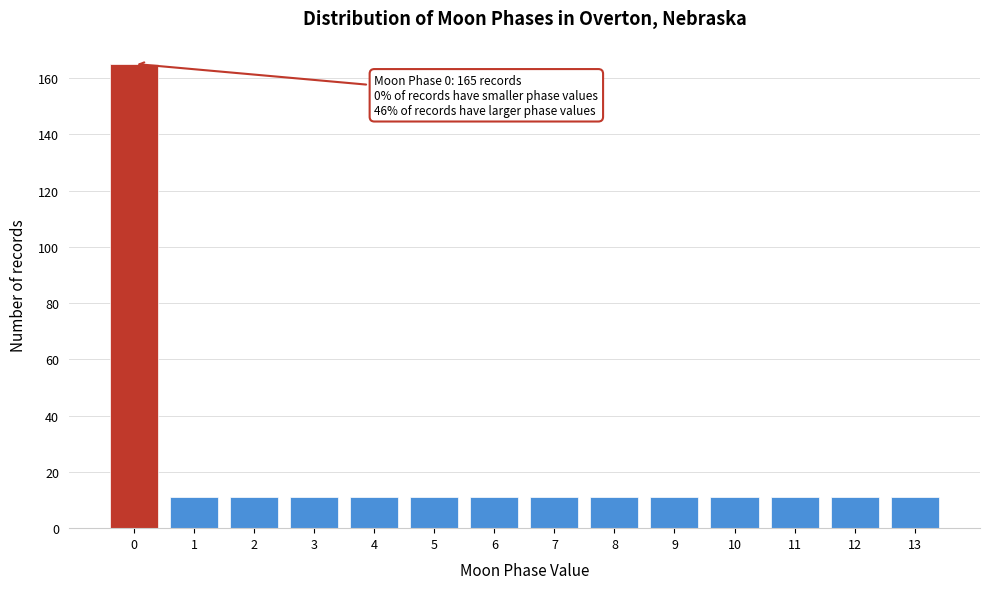

Reading right to left, what are all the values shown in this chart?

13=11	12=11	11=11	10=11	9=11	8=11	7=11	6=11	5=11	4=11	3=11	2=11	1=11	0=165